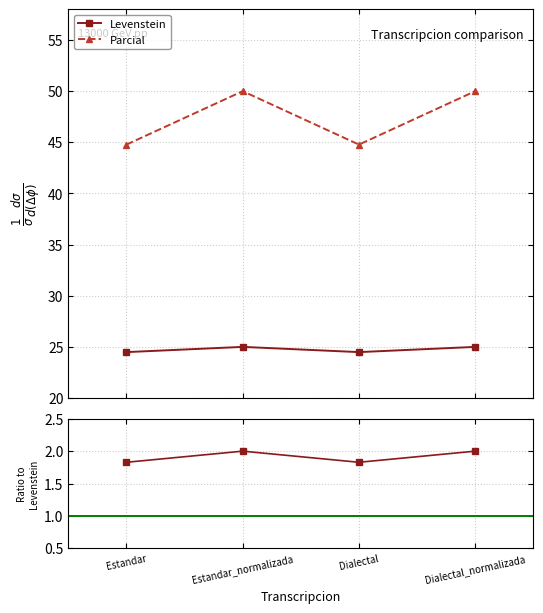

How many values in the Ratio Parcial/Levenstein series are below 2?

2